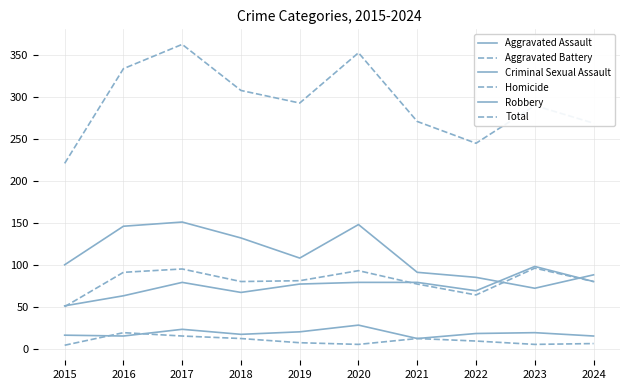

Is this an area chart (filled region under the line)?

No